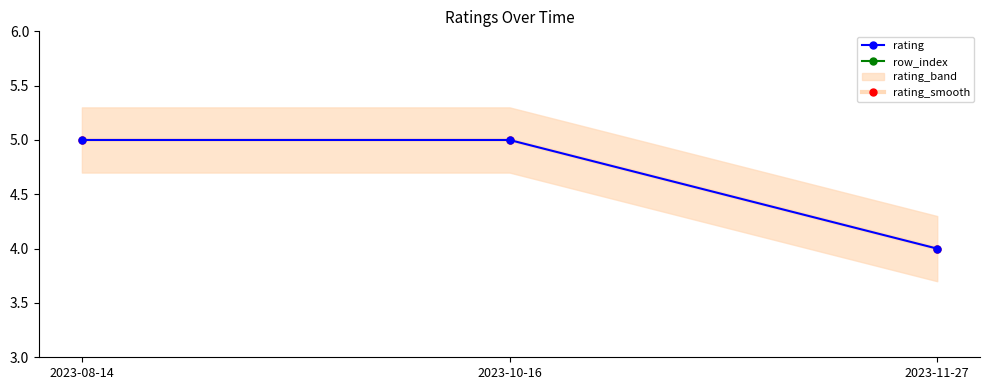

At which category is the sum across all series the highest?

2023-08-14